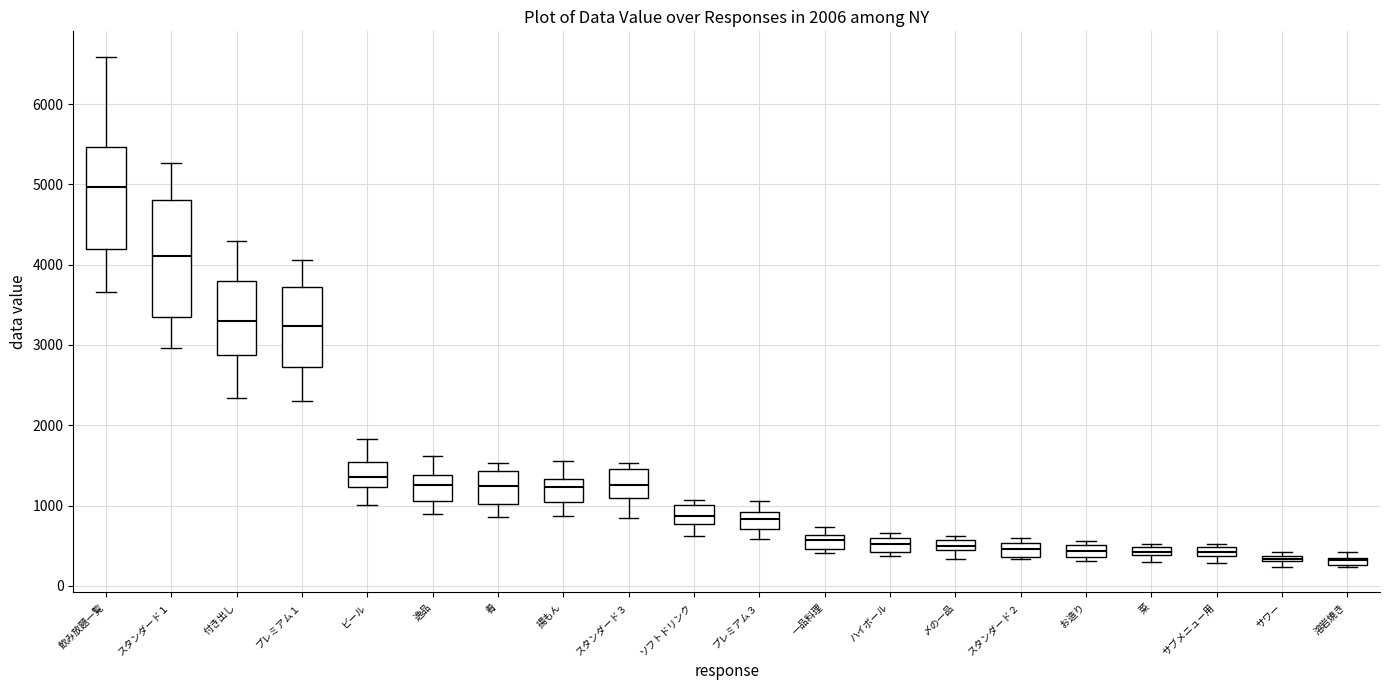

Which box has the highest median line?

飲み放題一覧